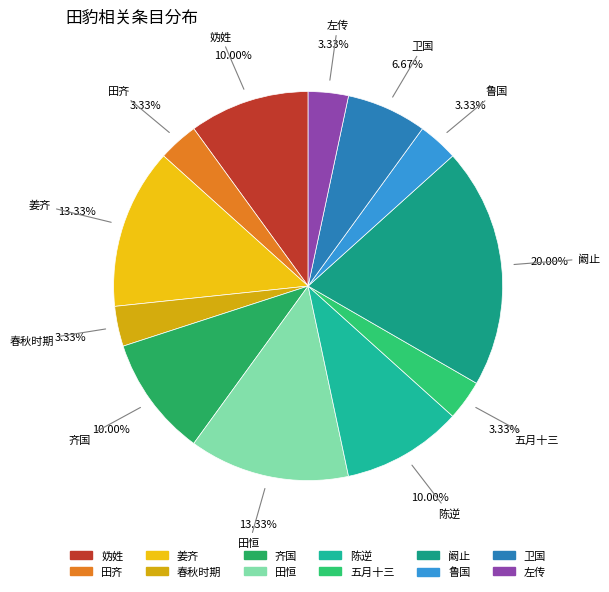

To the nearest percent, what is the difference between the 田恒 and 左传 slice percentages?

10%